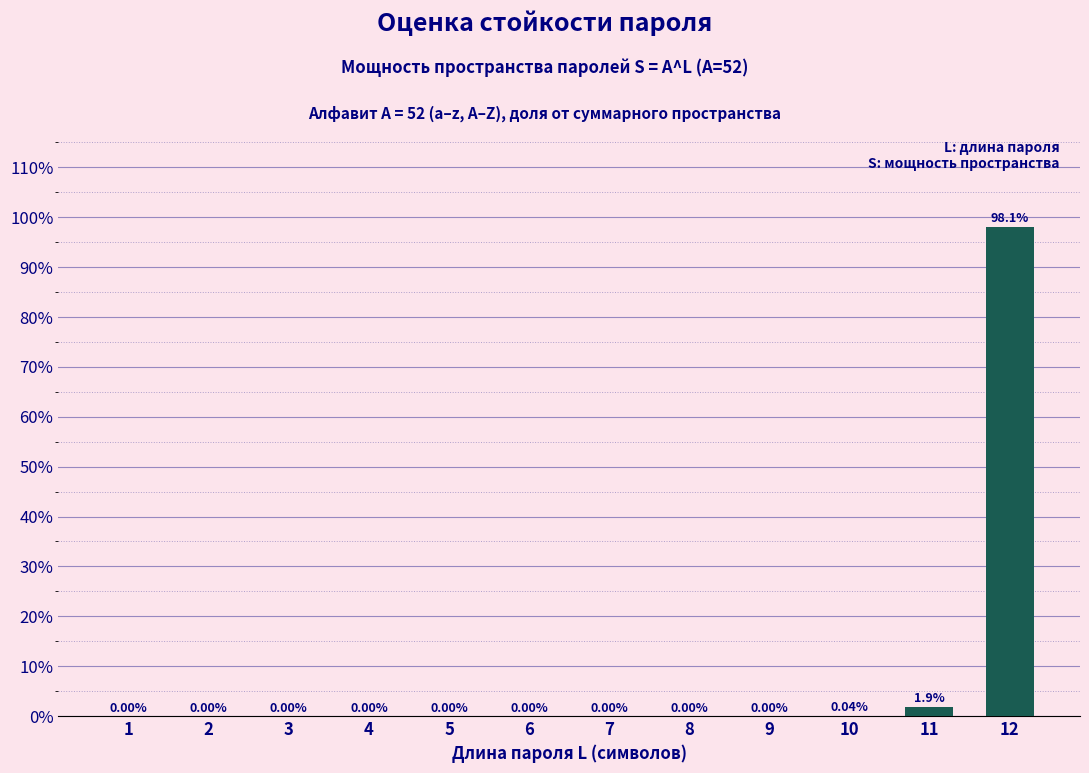

Which has a higher value, 11 or 3?

11